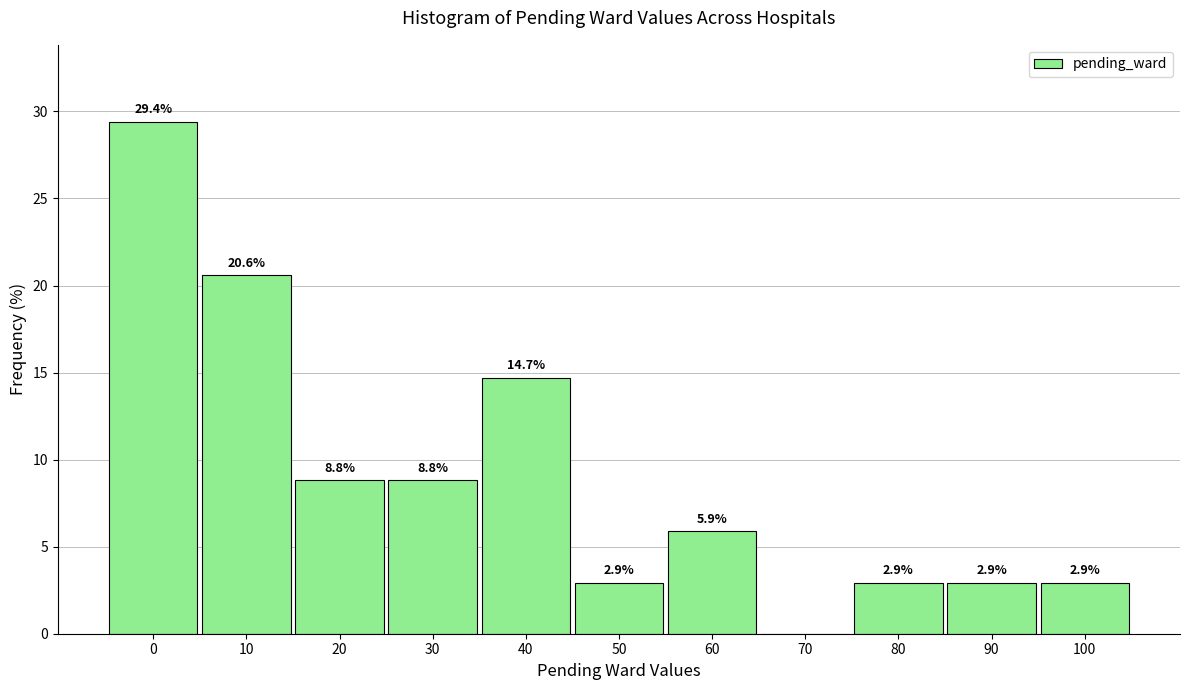

Reading right to left, extract all data points from this chart.

100=2.9	90=2.9	80=2.9	70=0.0	60=5.9	50=2.9	40=14.7	30=8.8	20=8.8	10=20.6	0=29.4